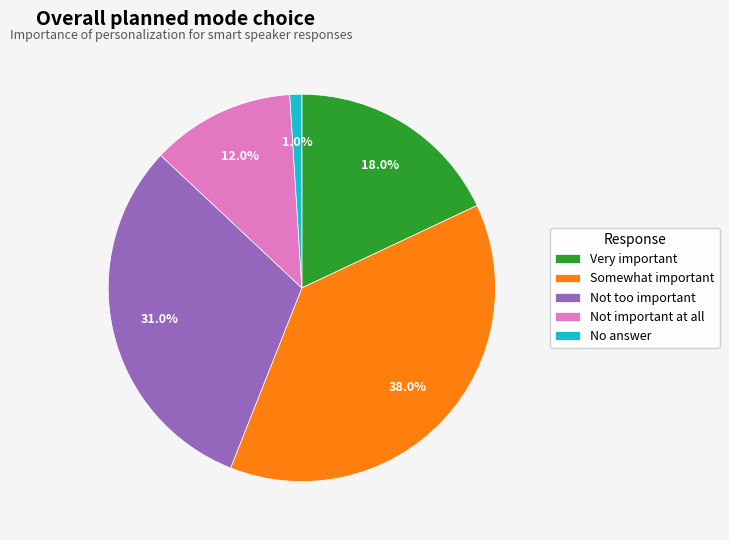

Does any single category account for the majority?

No